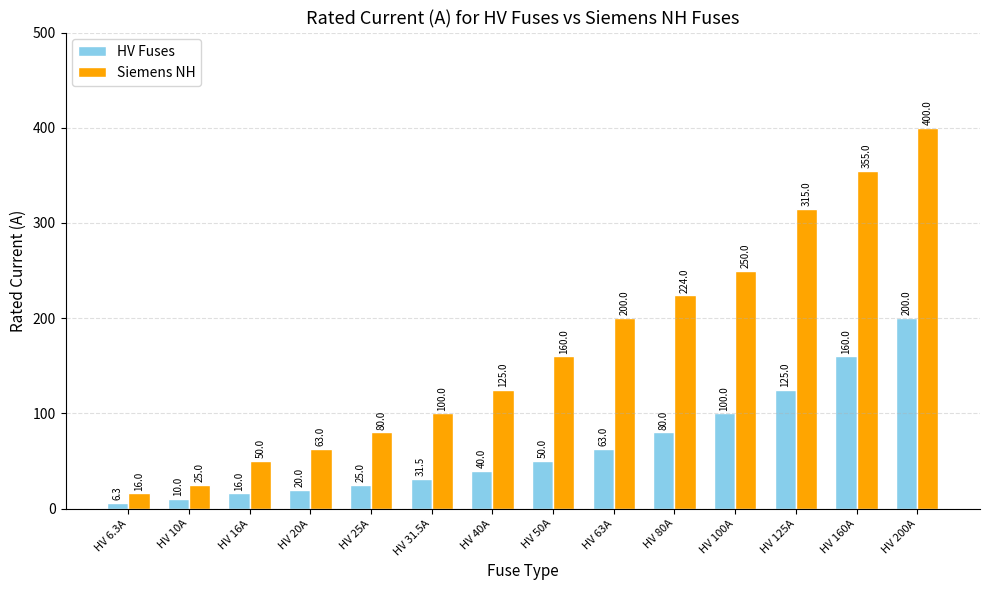

What is the label of the 8th bar from the right?

HV 40A